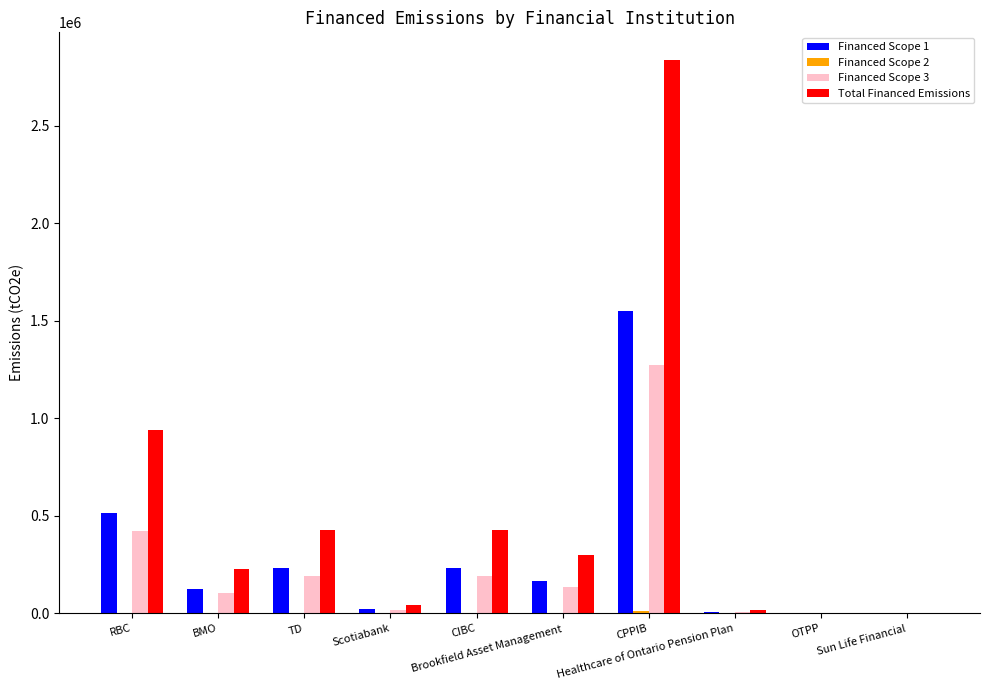

What is the highest value of the Financed Scope 3 series?

1272866.9